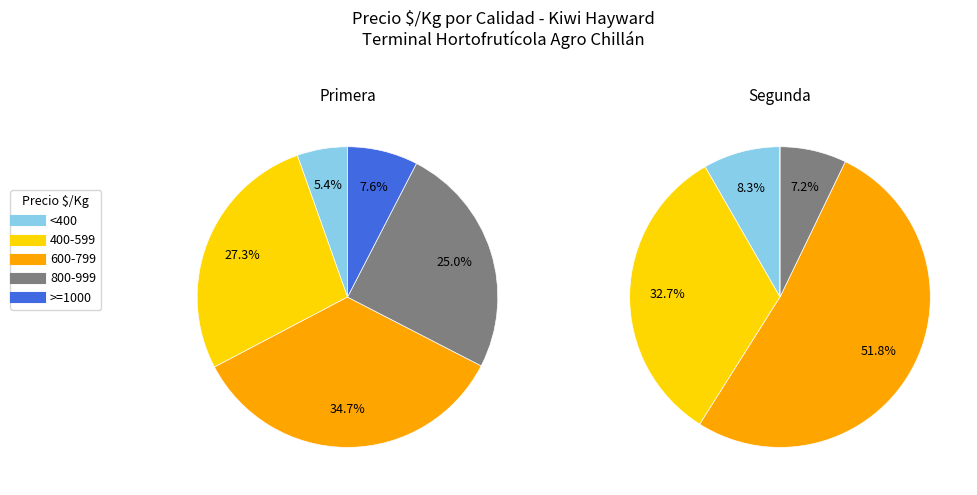

Is 5 the majority of the pie?

No